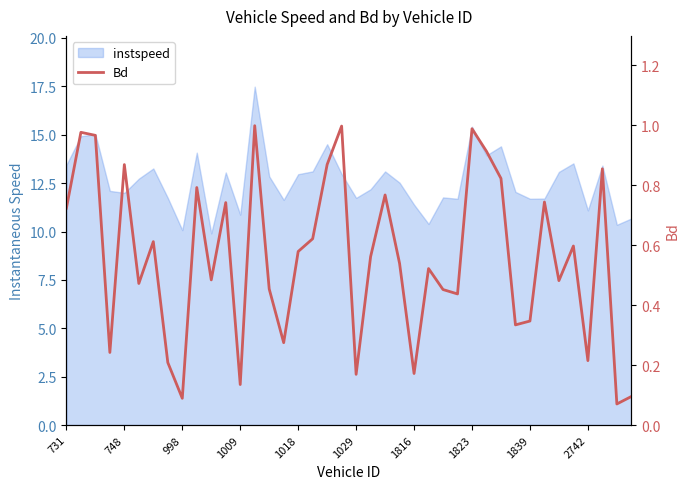

How many interior local valleys (lower than both neighbors) does the data have?

13